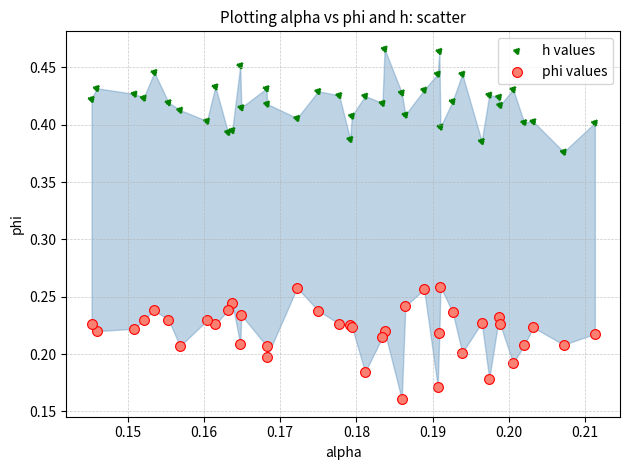

What are all the series names shown in the legend?

h values, phi values